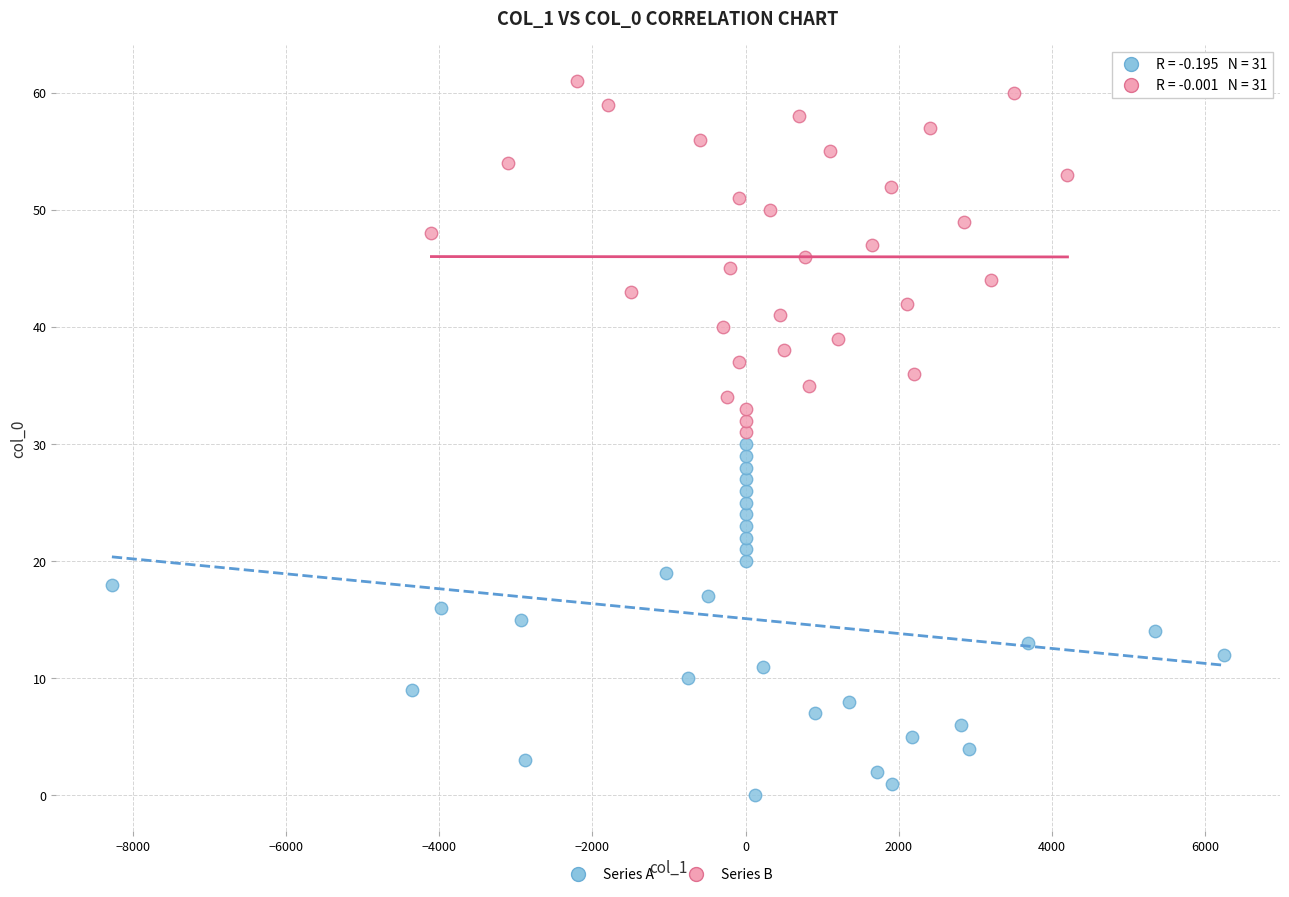

What are all the series names shown in the legend?

Series A, Series B